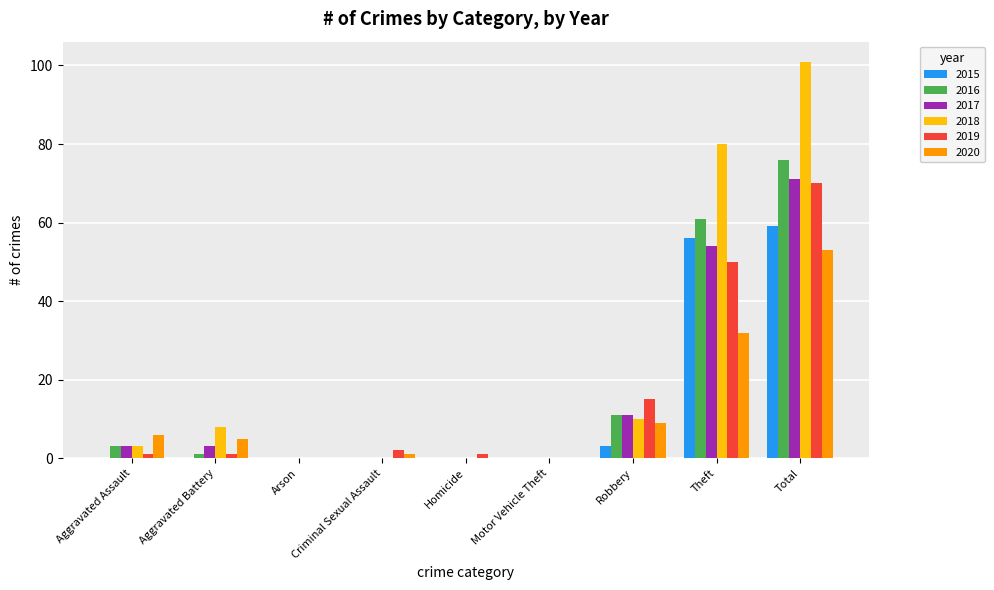

What is the sum of all 2016 values?

152